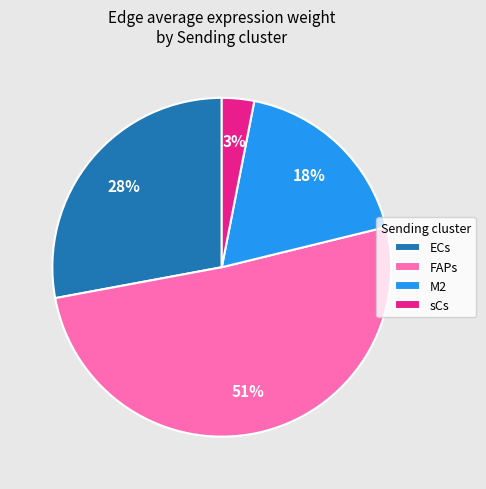

To the nearest percent, what is the combined percentage of M2 and FAPs?

69%